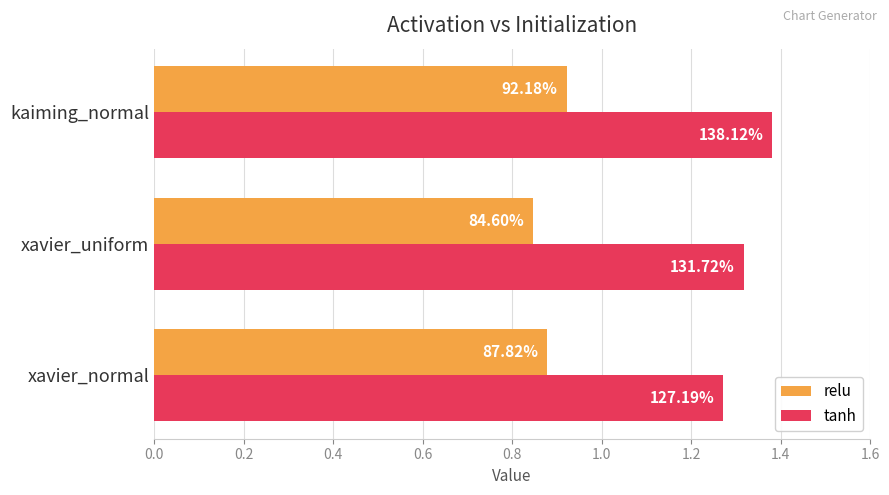

What are all the series names shown in the legend?

relu, tanh